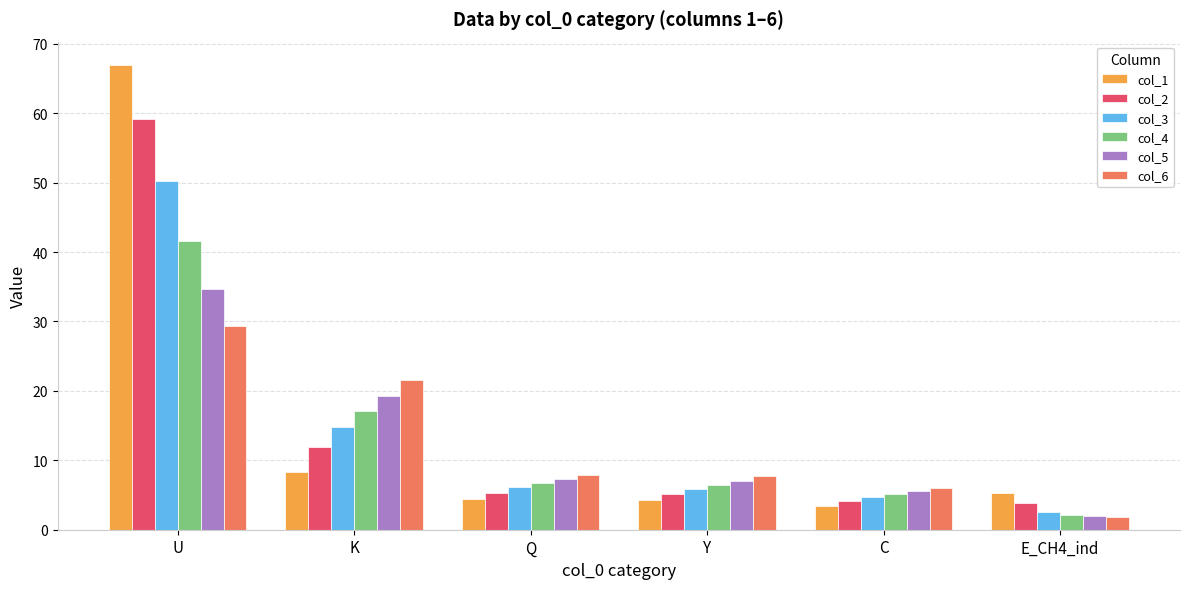

Rank the series at U from lowest to highest value.

col_6, col_5, col_4, col_3, col_2, col_1